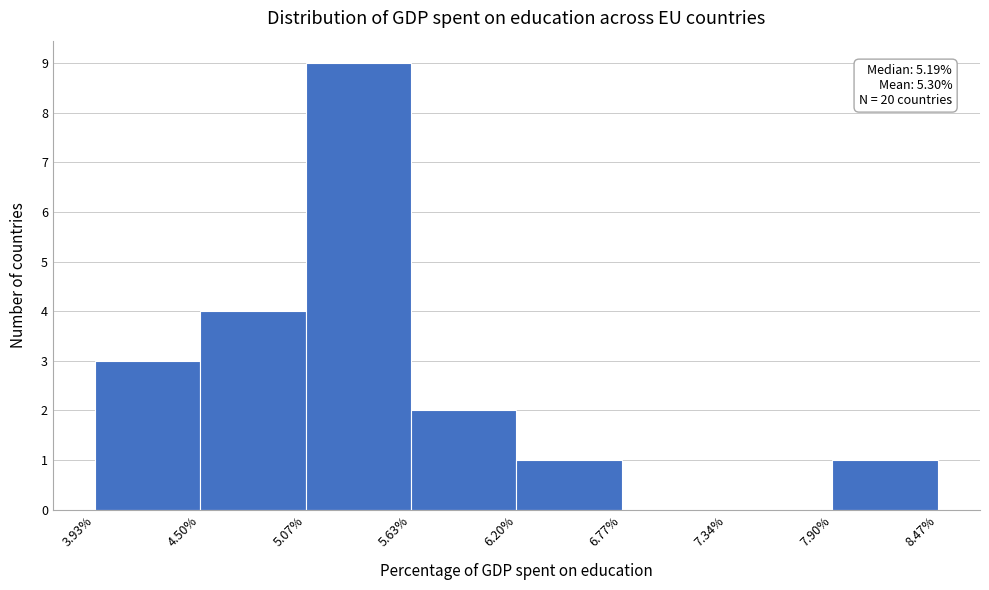

Over which range of the x-axis is the bar tallest?

5.07% to 5.63%